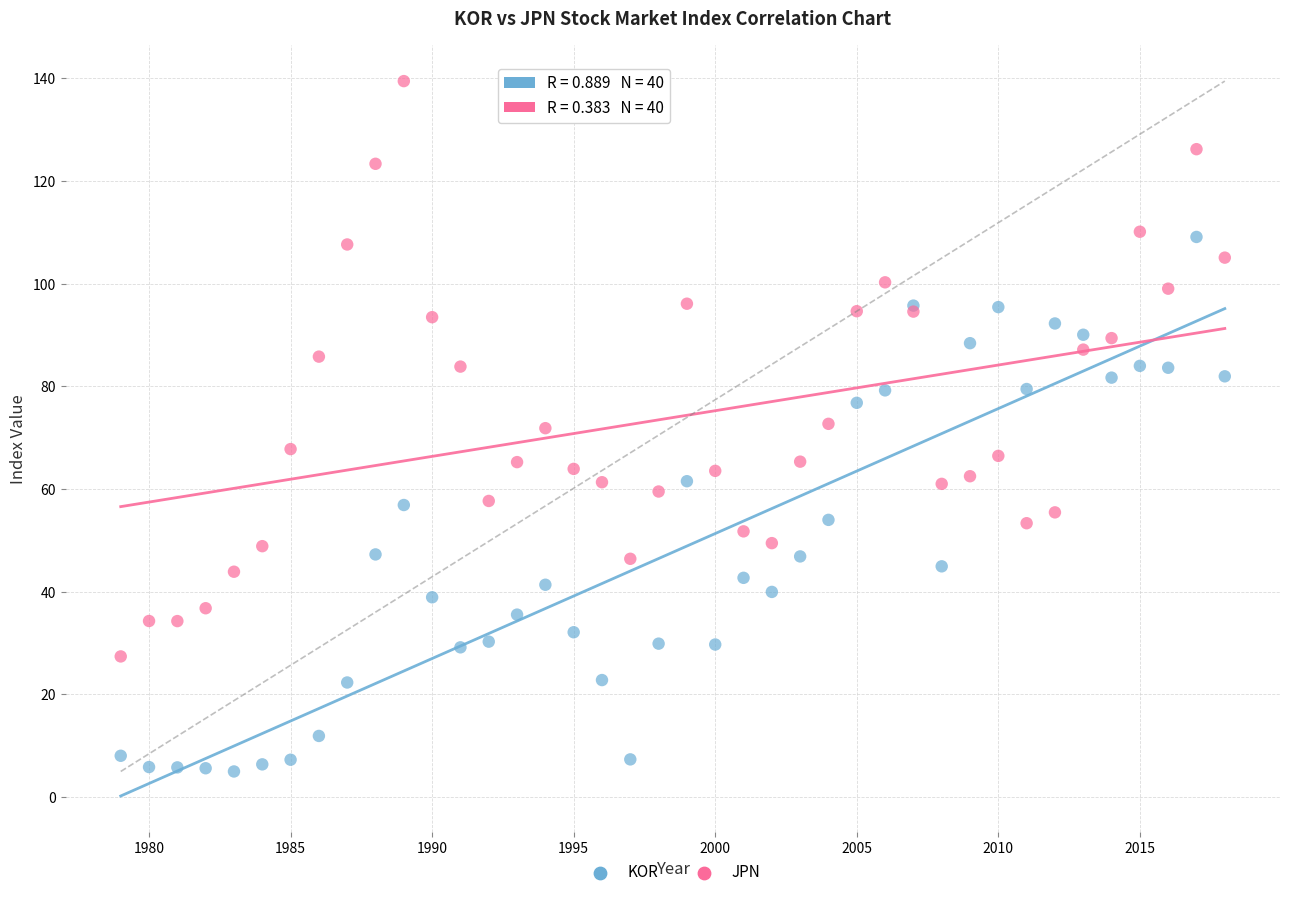

Which series has the largest Y range (max minus min)?

JPN